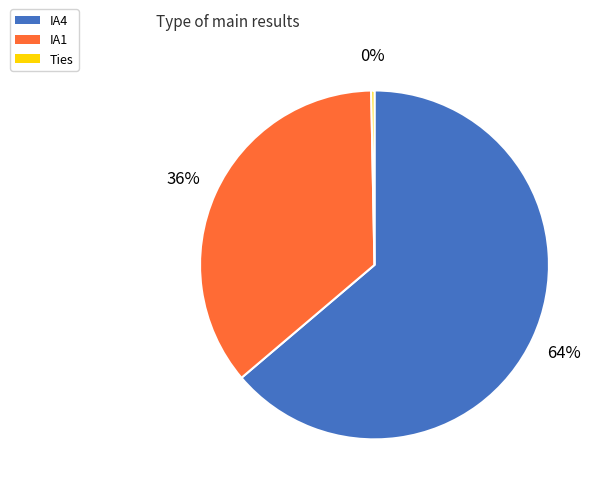

Which has a higher value, Ties or IA4?

IA4